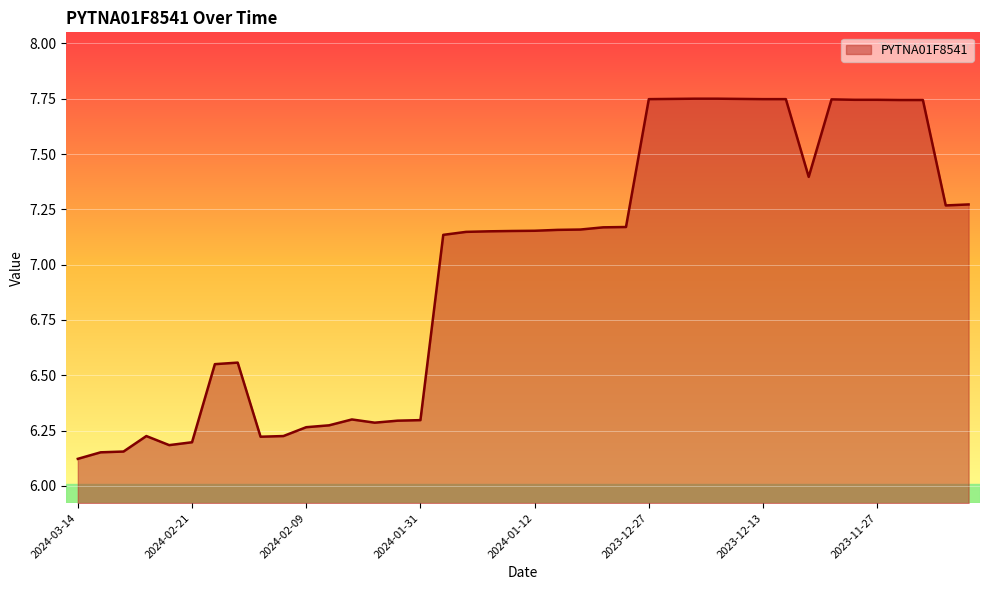

How many values are below 7?

16